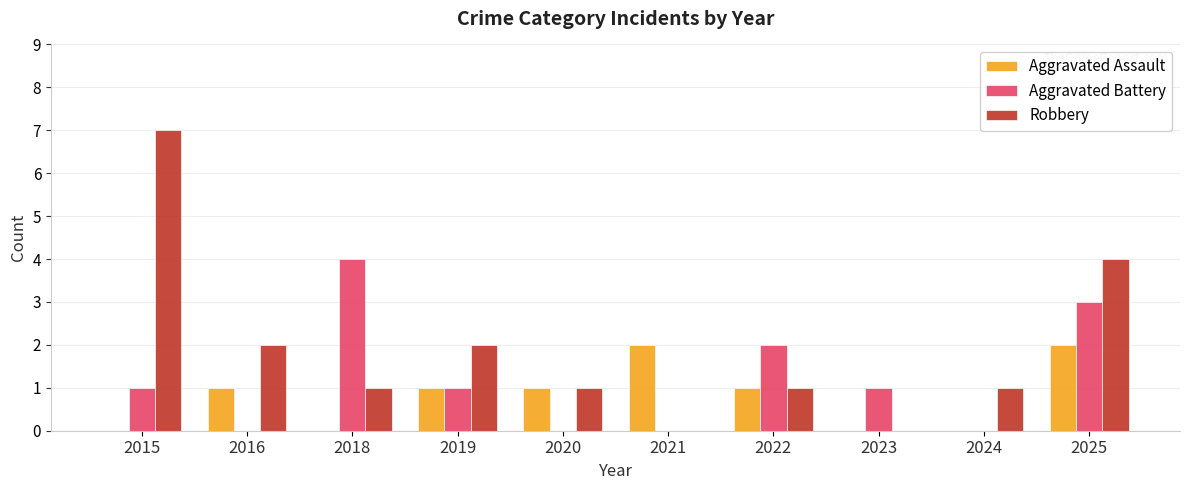

What value does the Robbery series have at 2025?

4